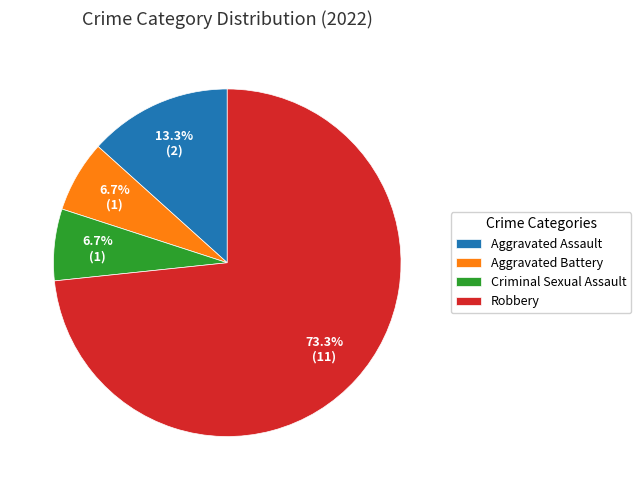

The Aggravated Assault slice represents 1% of the pie. True or false?

False